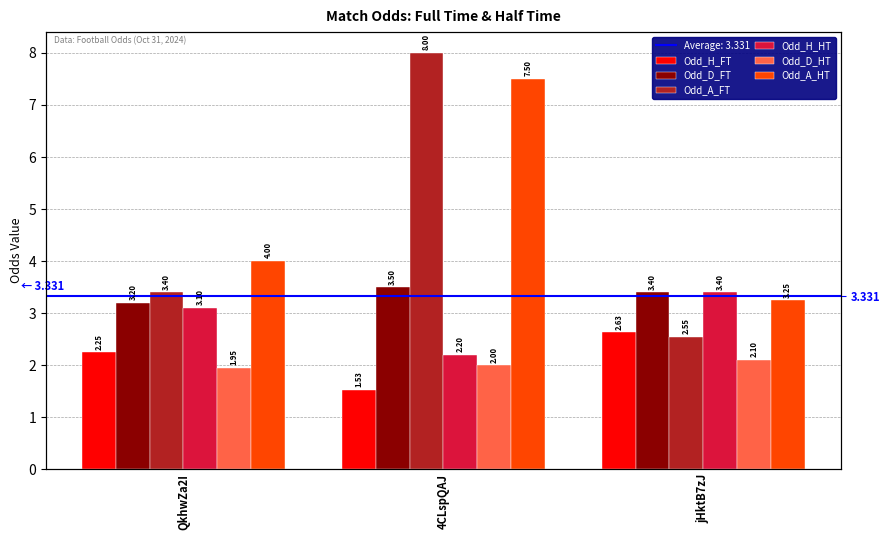

How many categories are shown in the chart?

3